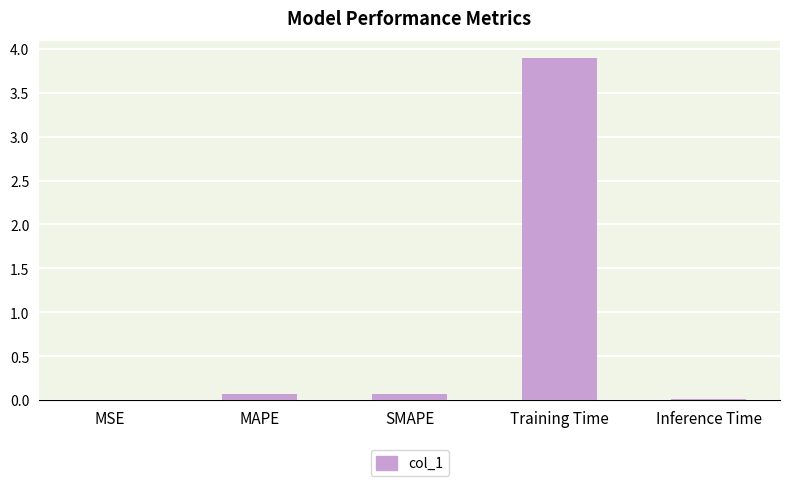

Are the bars horizontal?

No